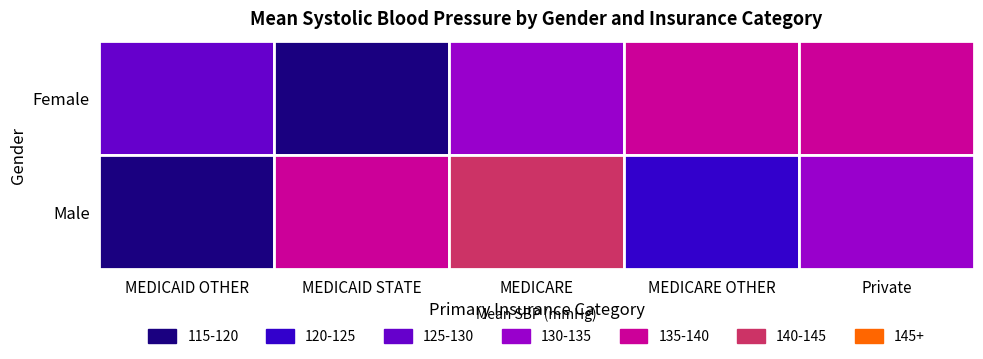

Rank the series by their maximum value, from highest to lowest.

Male, Female